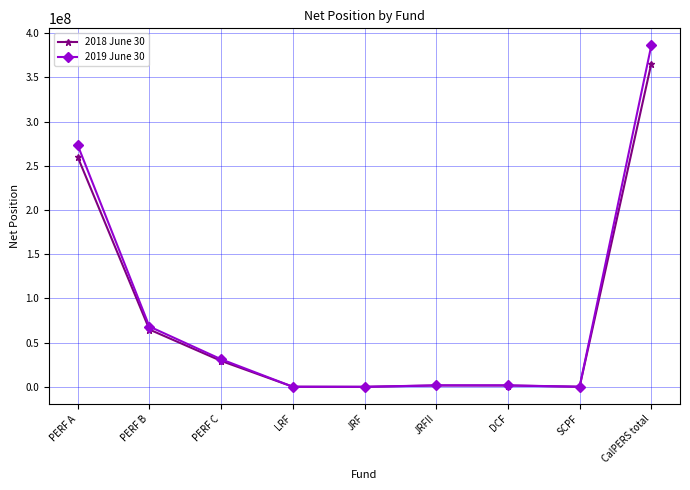

Rank the series by their maximum value, from highest to lowest.

2019 June 30, 2018 June 30